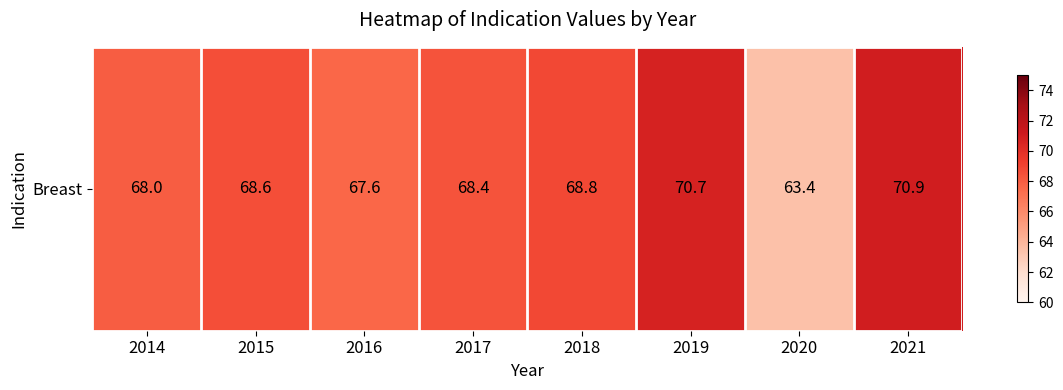

What is the approximate value at 2014?

68.0